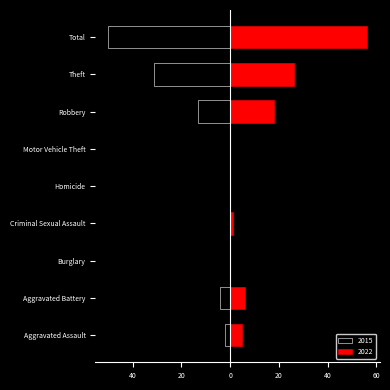

At how many categories does at least one series exceed -5?

9